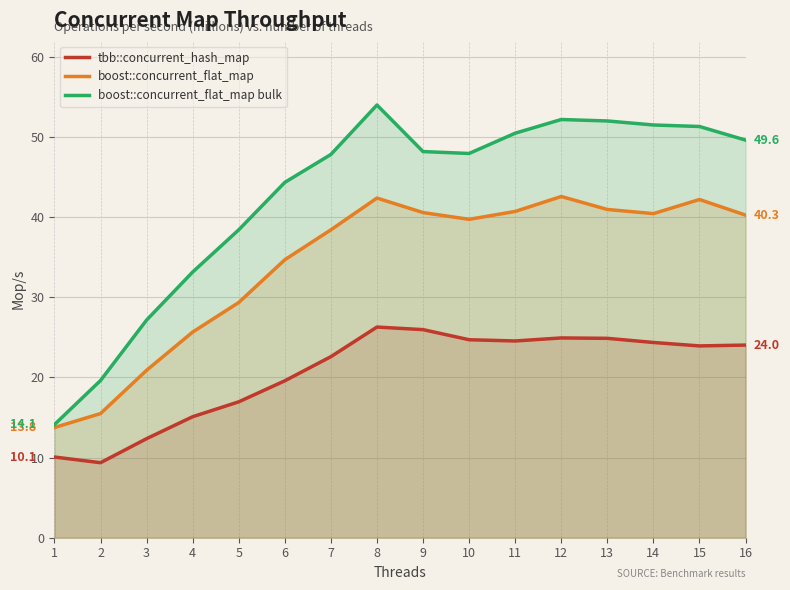

Is it true that boost::concurrent_flat_map bulk equals 47.8 at 7?

True